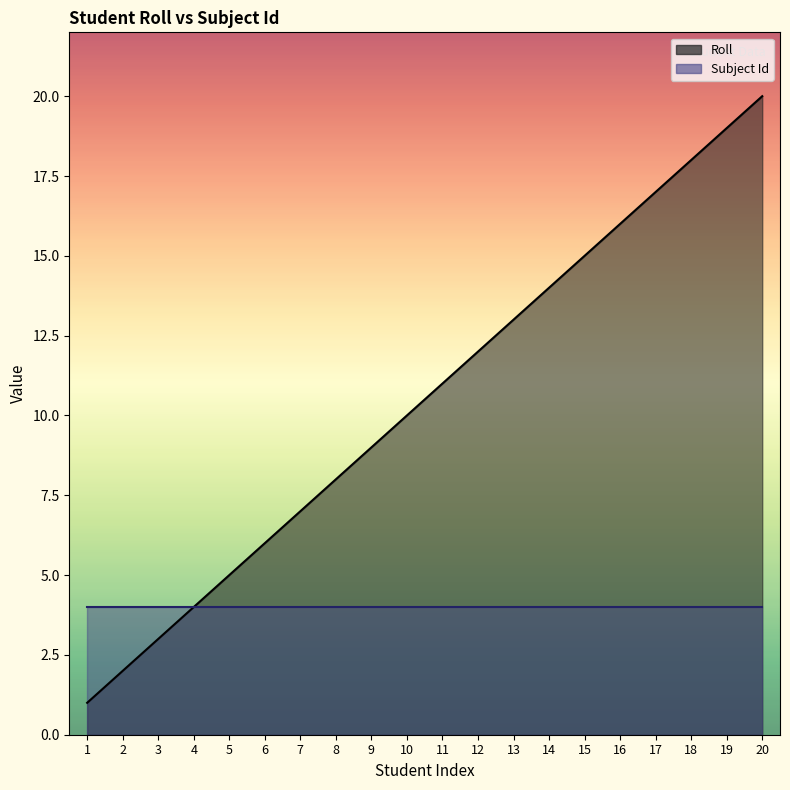

Which has a higher value, 12 or 4?

12